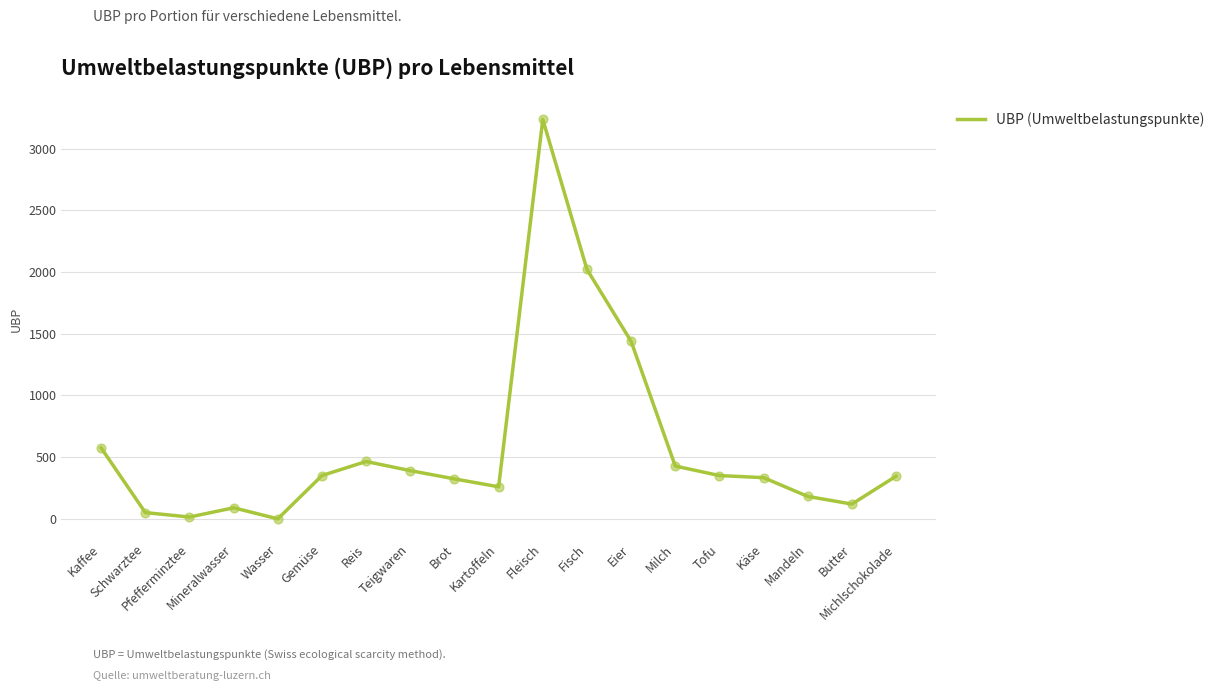

Between Schwarztee and Wasser, which is larger?

Schwarztee